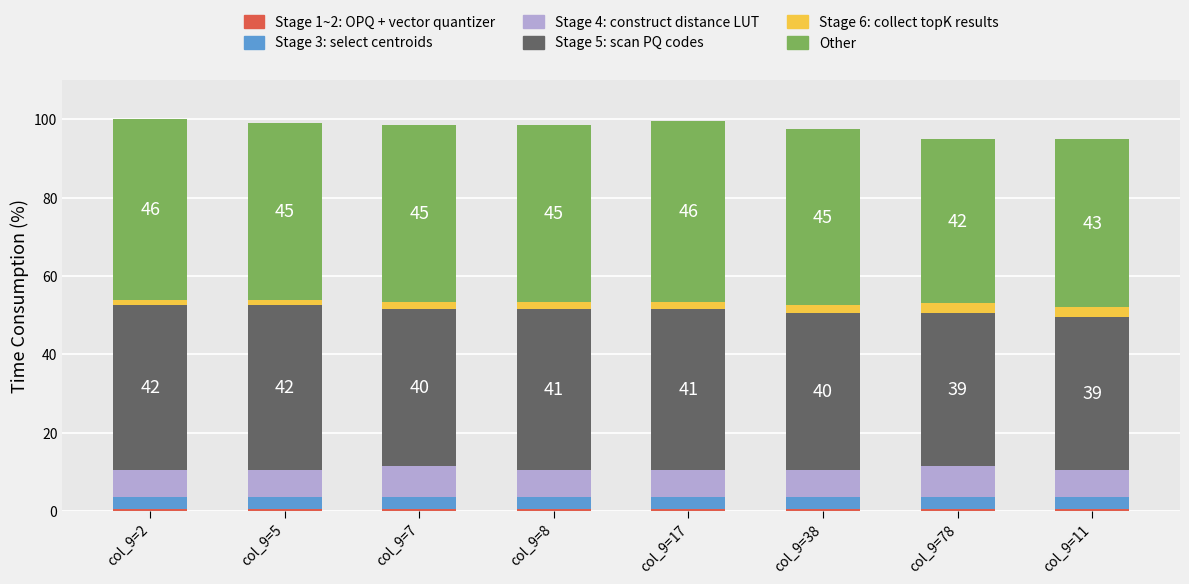

Are the bars grouped side by side (vs. stacked)?

No